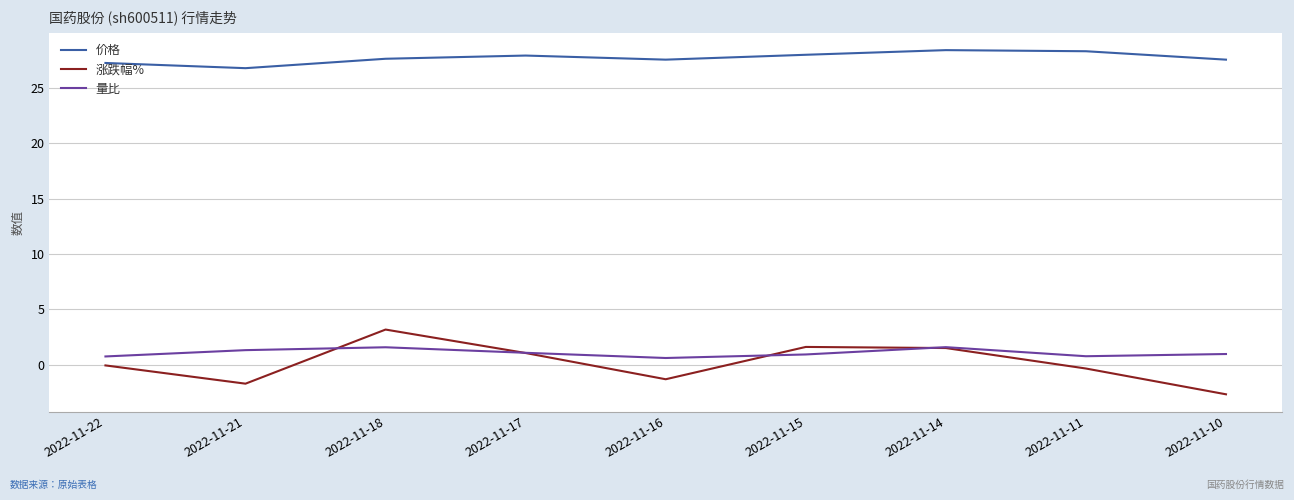

Rank the series by their maximum value, from highest to lowest.

价格, 涨跌幅%, 量比